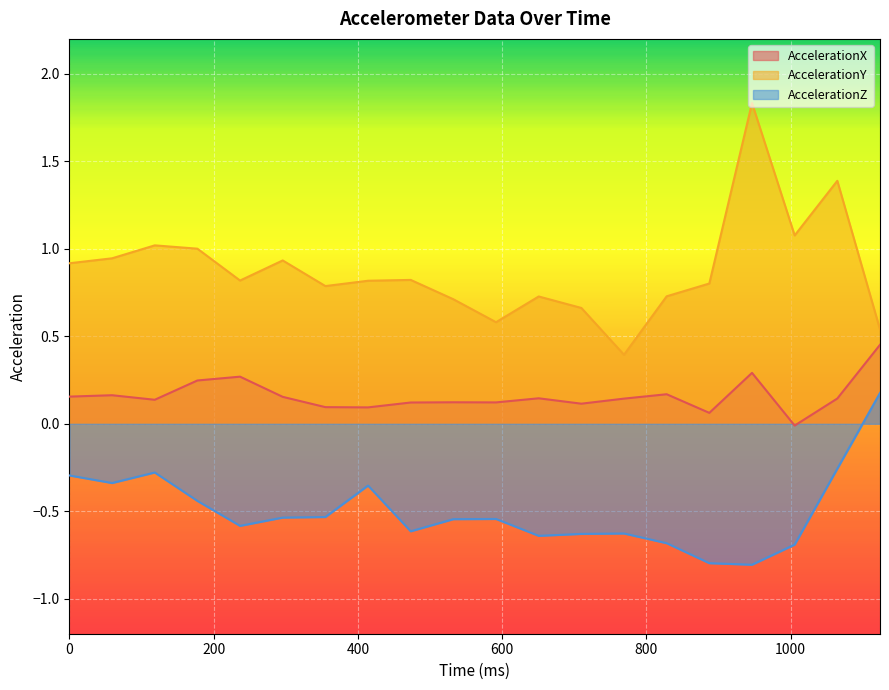

True or false: AccelerationY and AccelerationX intersect in this chart.

False